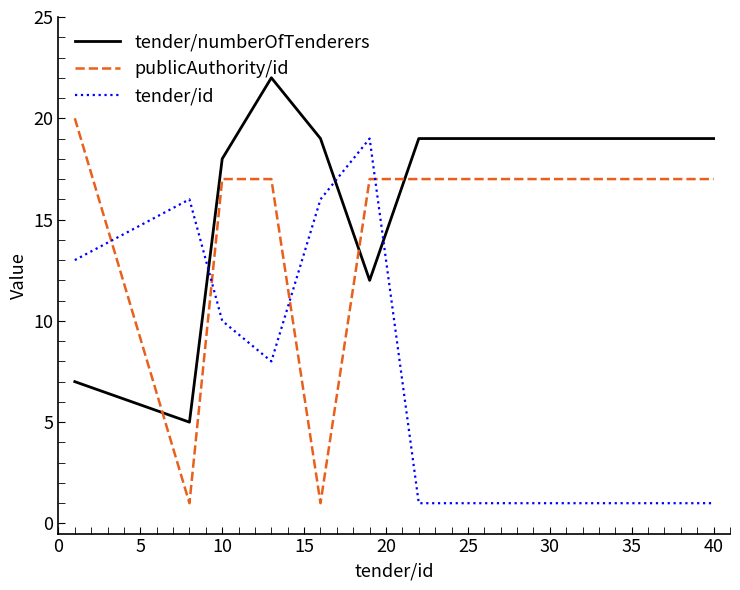

Rank the series by their average value, from lowest to highest.

tender/id, publicAuthority/id, tender/numberOfTenderers